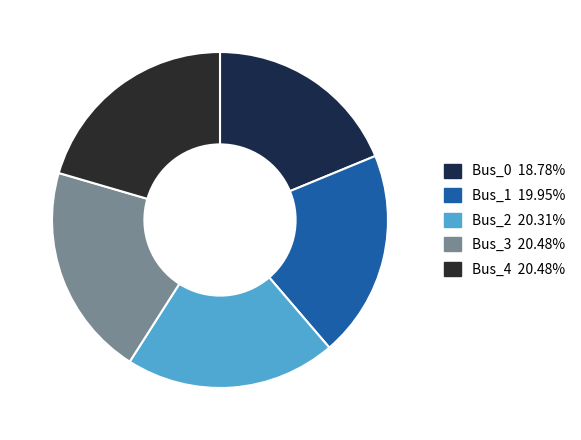

What percentage is the Bus_1 slice, to the nearest percent?

20%